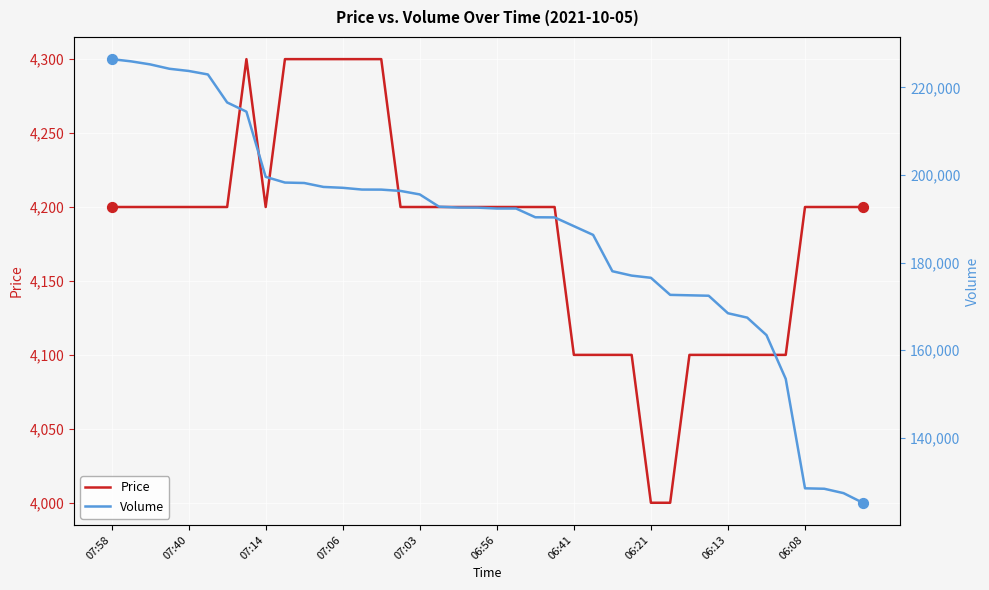

Which series contains the lowest Y value?

Price